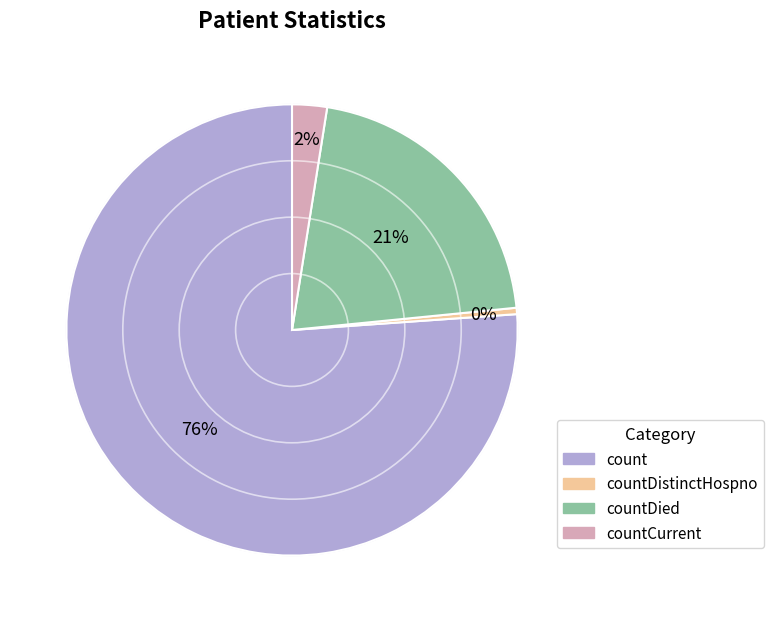

Is it true that count is 85% of the pie?

False